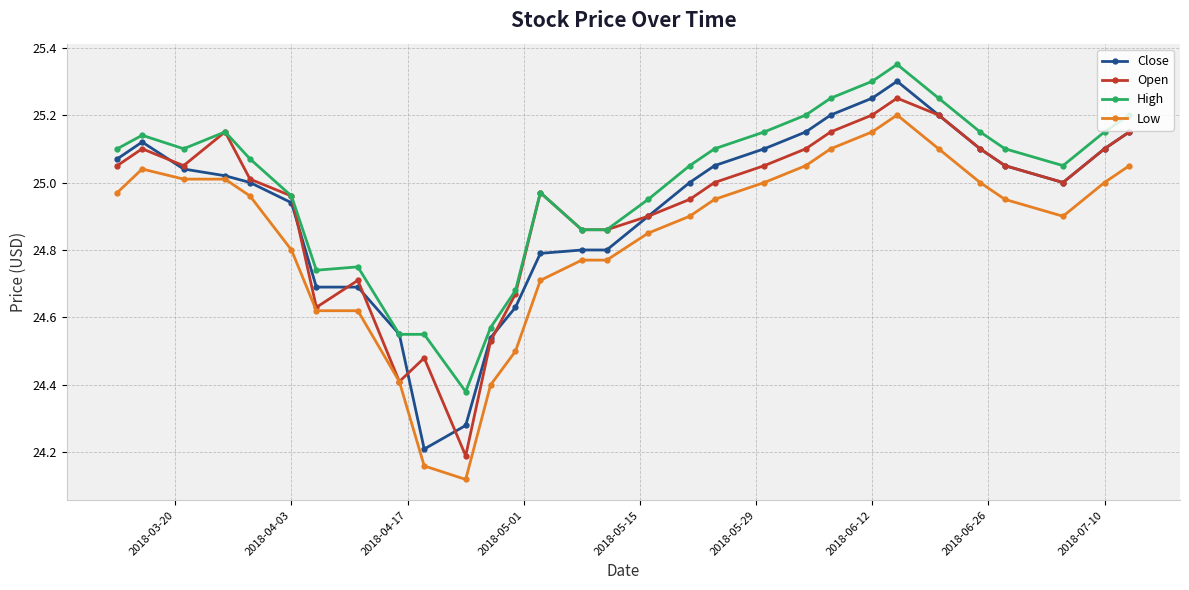

Does the chart have visible grid lines?

Yes